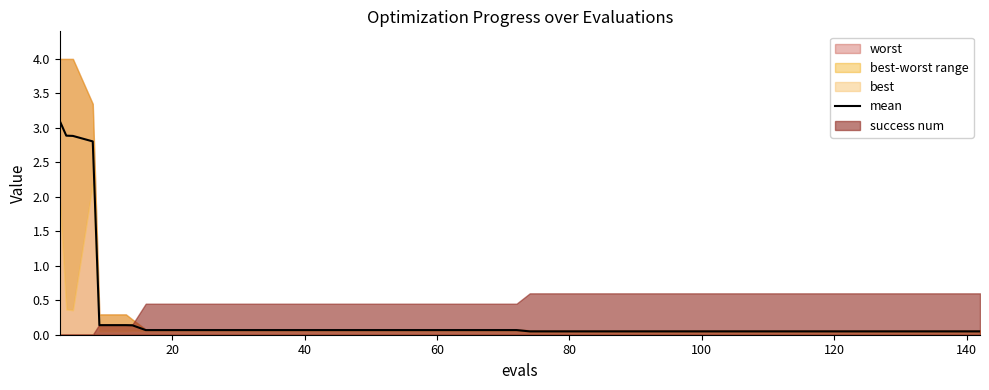

What is the difference between the second highest and second lowest values?

2.8